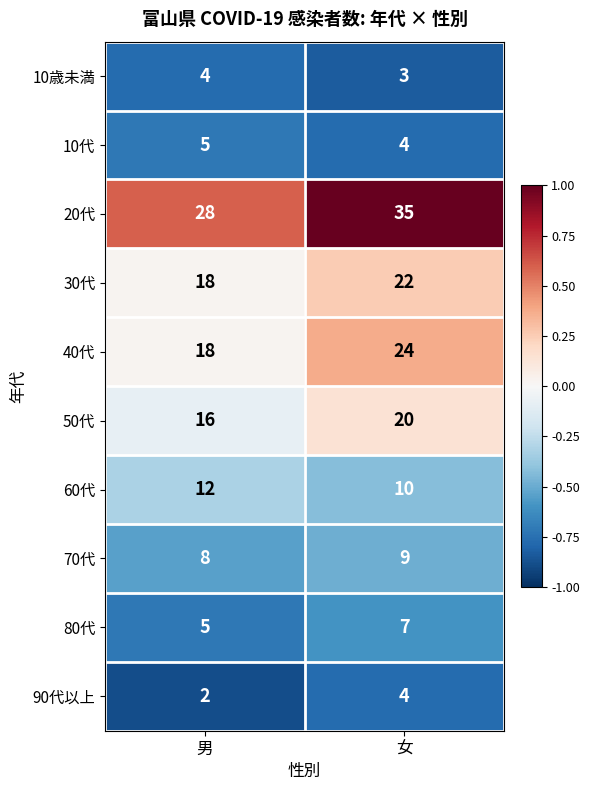

At which category is the sum across all series the highest?

女